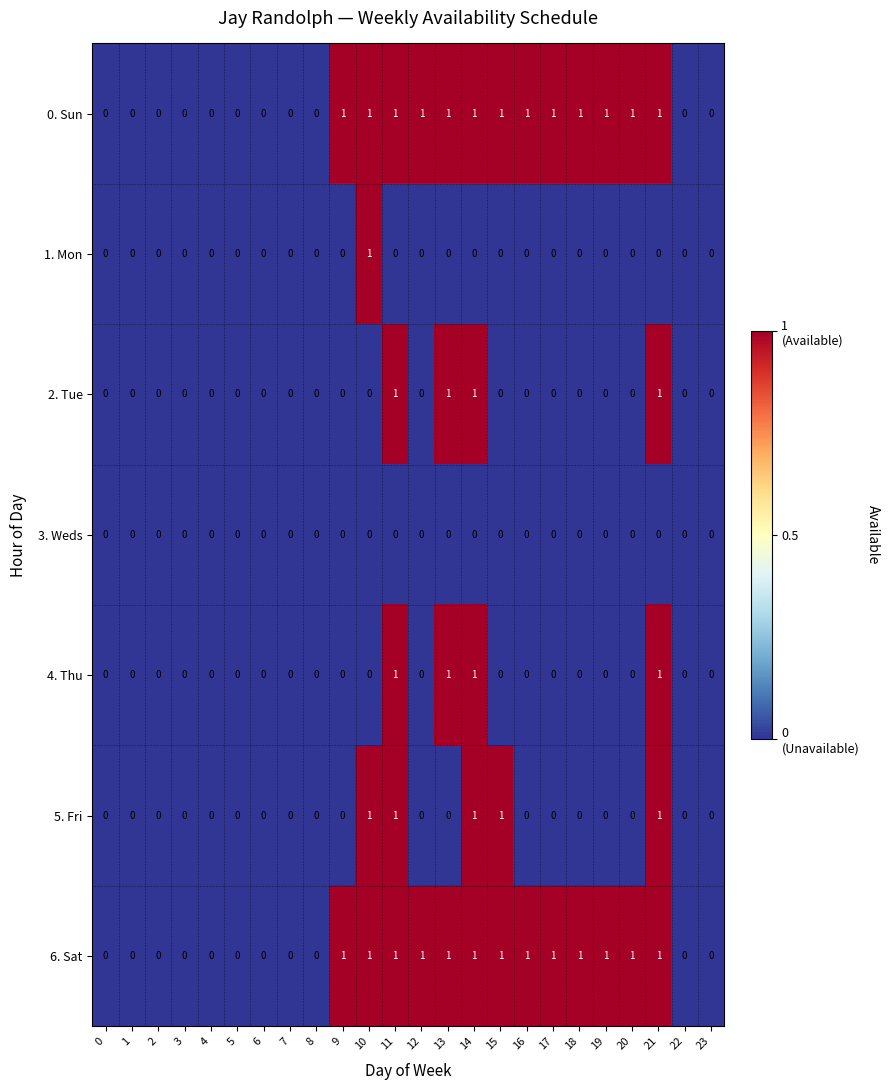

Count the number of categories in the chart.

24